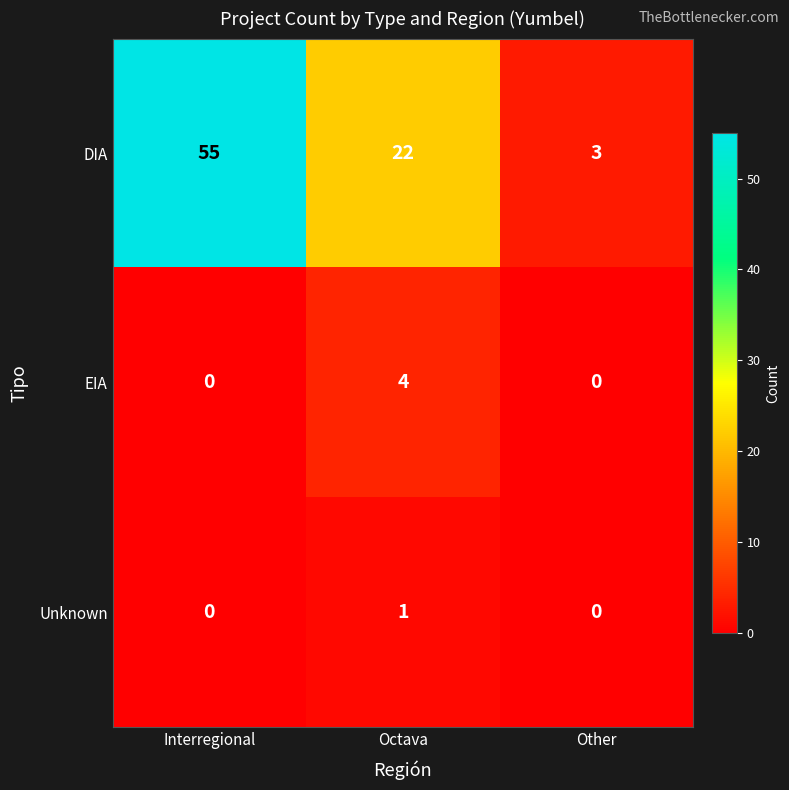

At Octava, list the series in order from smallest to largest.

Unknown, EIA, DIA